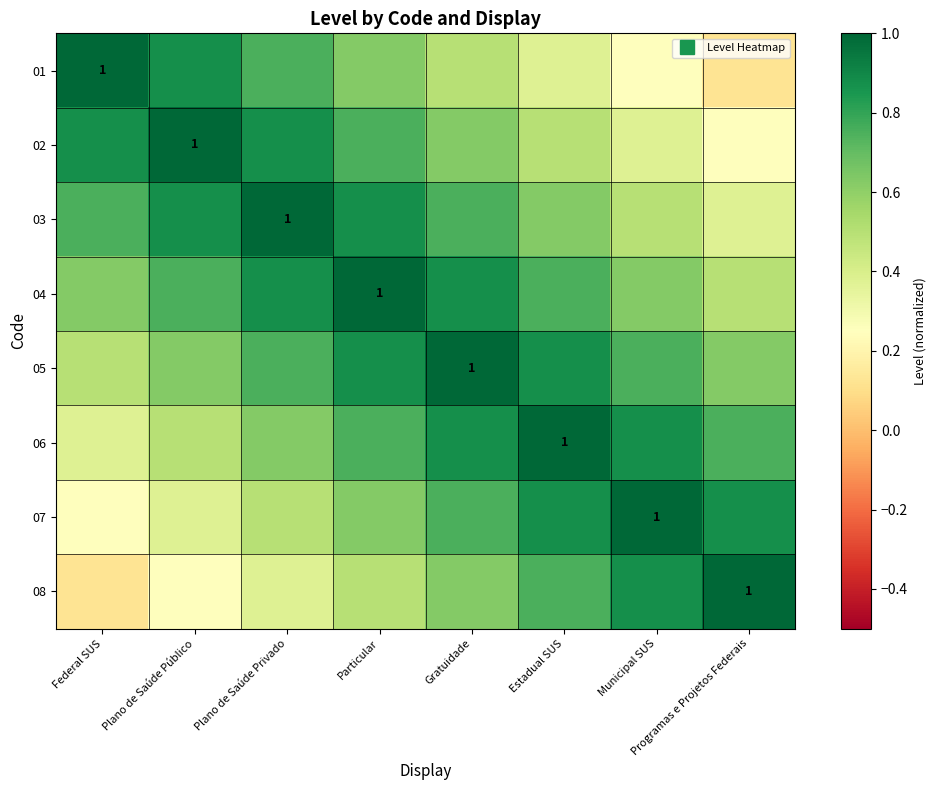

At which category does the chart reach its peak across all series?

Federal SUS